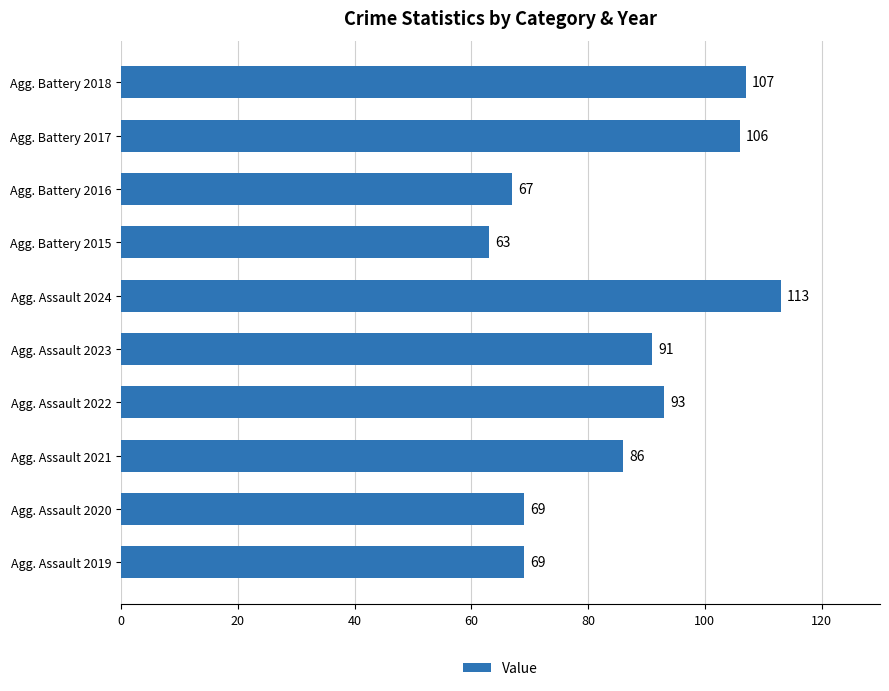

What is the change in value from Agg. Assault 2024 to Agg. Battery 2018?

-6